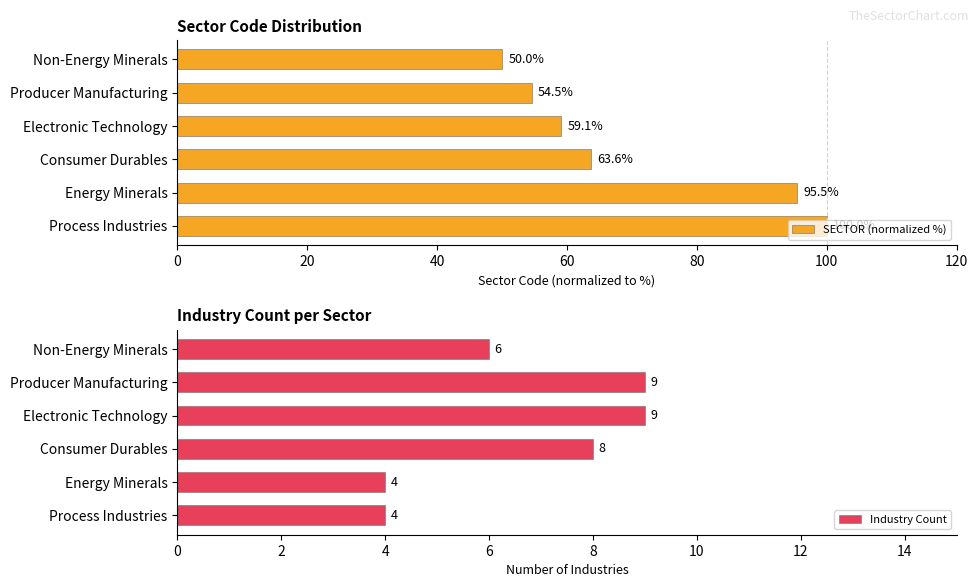

What is the value of the SECTOR (normalized %) bar at the 1st from the left?

50.0